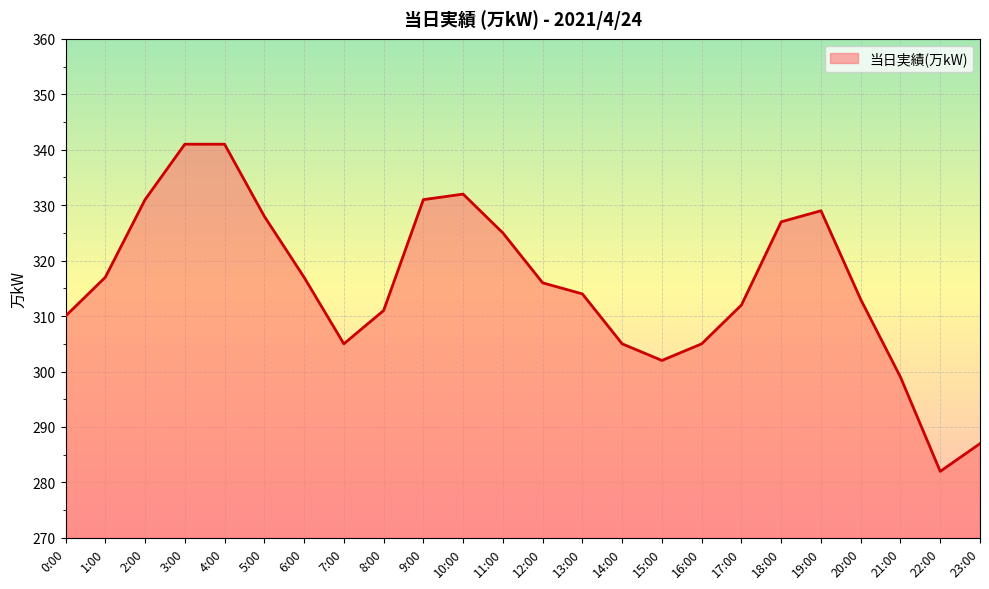

What position from the left is 15:00?

16